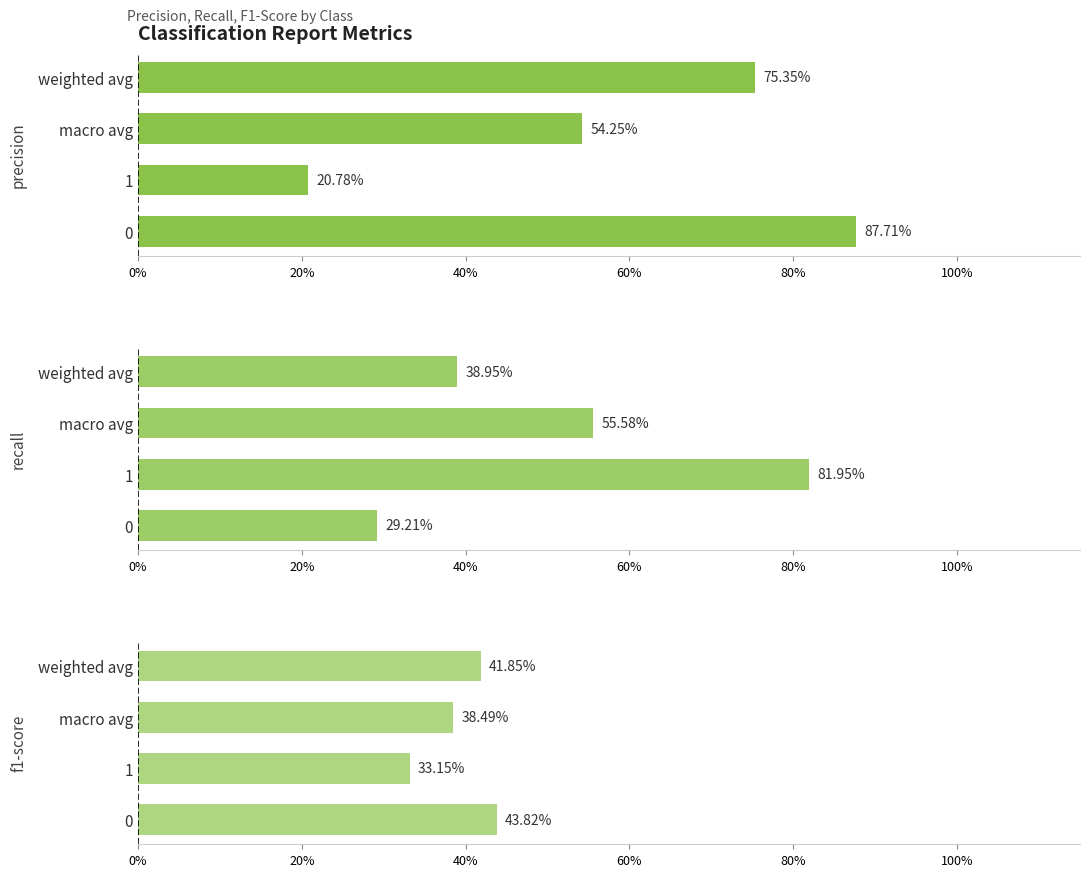

Which series has the largest range (max minus min)?

precision